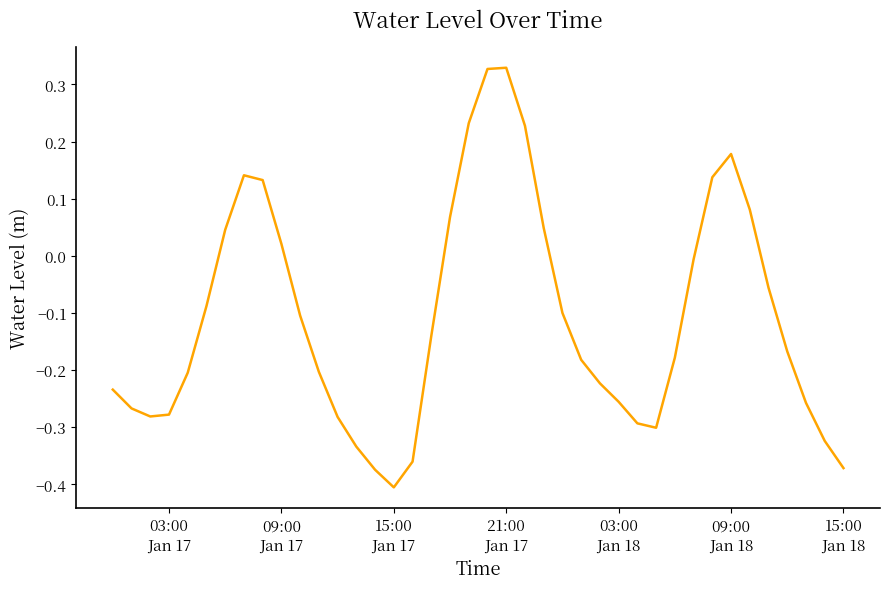

What is the difference between the maximum and minimum values?

0.7